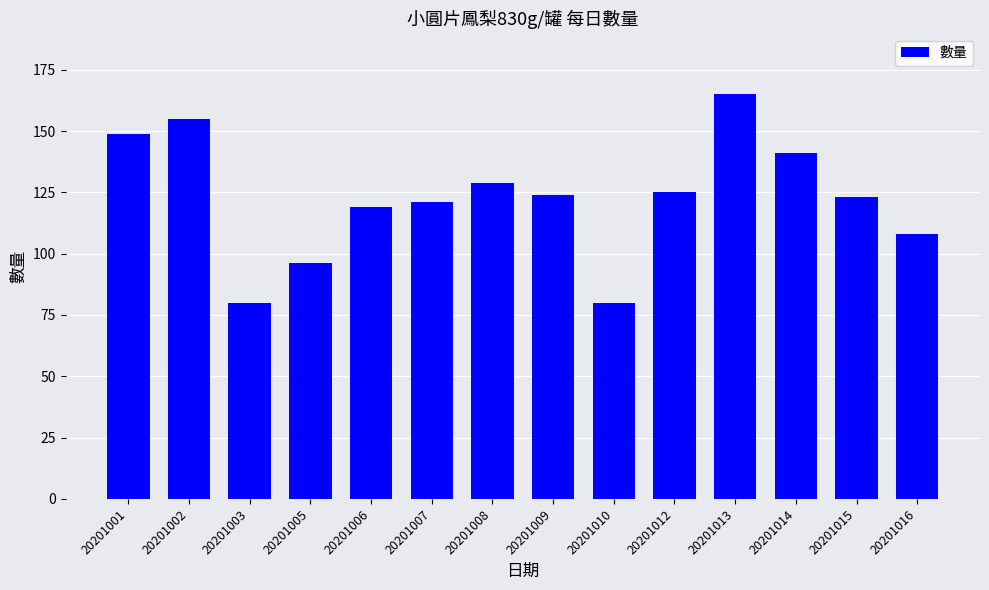

Where does the data first go above 124?

20201001